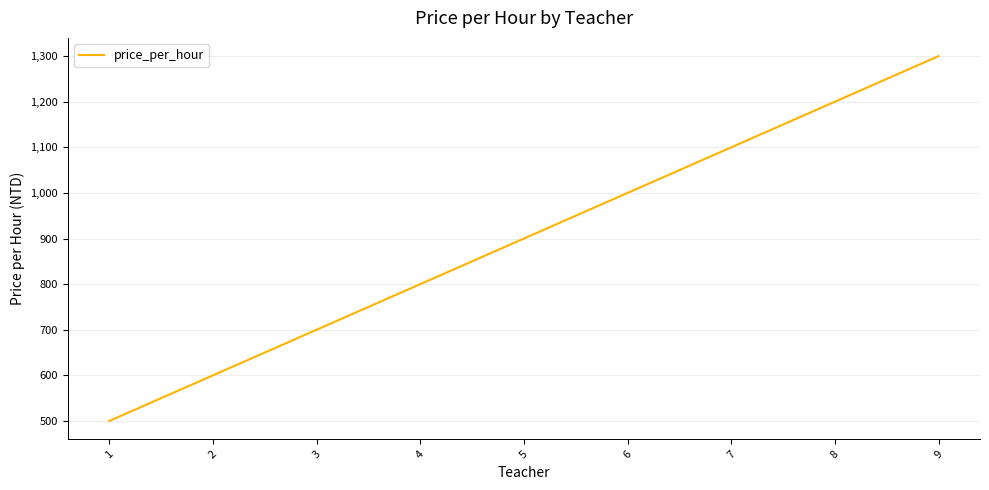

What is the maximum value shown in the chart?

1300